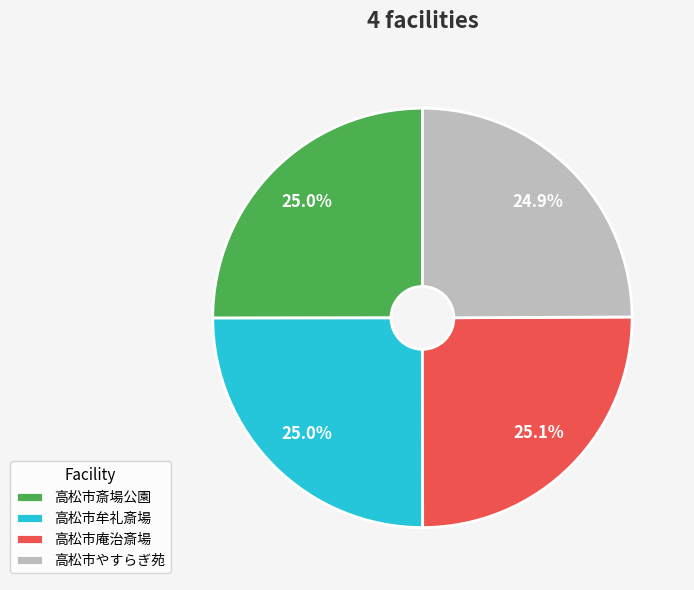

What percentage is NOT represented by 高松市斎場公園?

75.0%